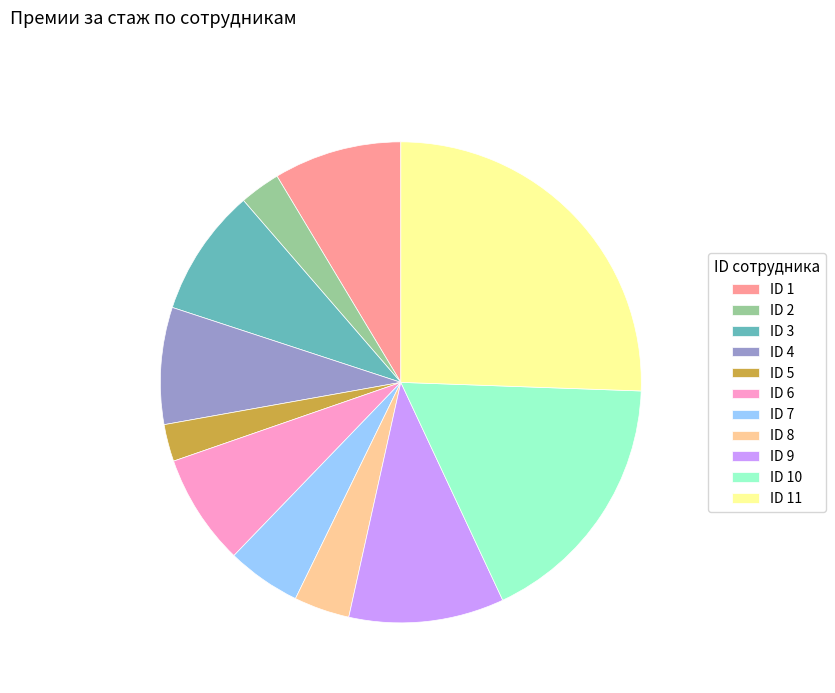

Approximately how many times larger is the value at ID 4 compared to ID 11?

0.3